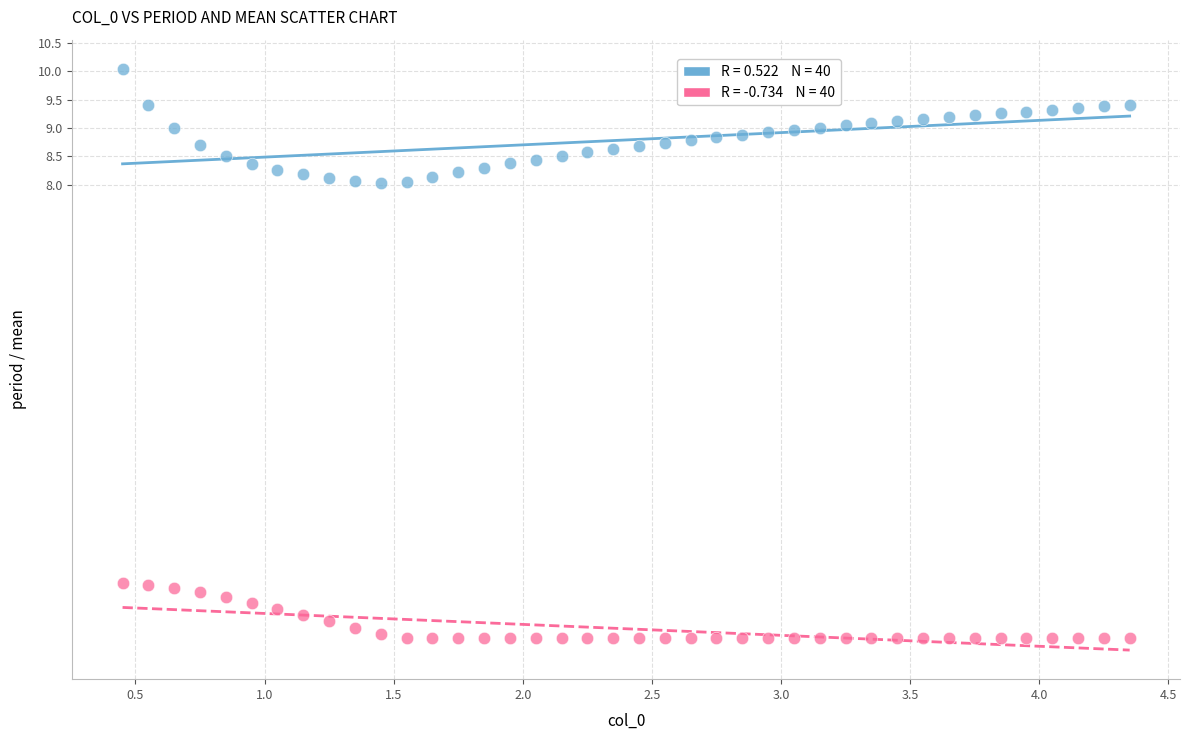

Across all data points, what is the range of X values (max minus min)?

3.9